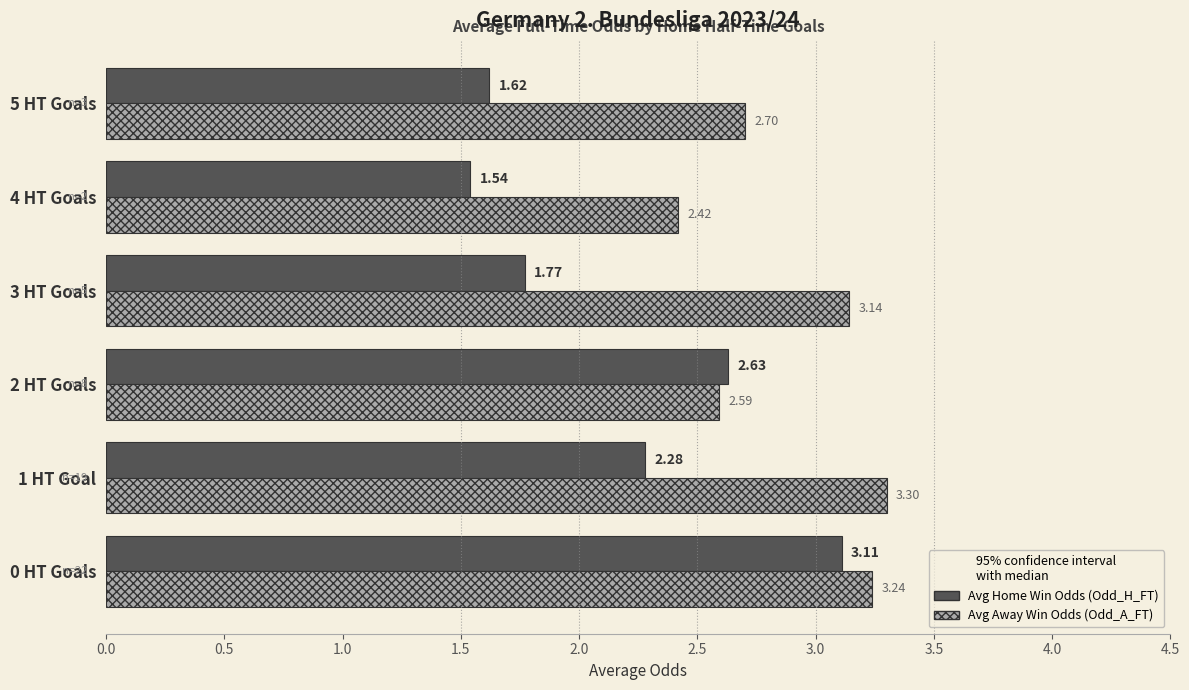

What is the spread (max minus min) of values at 1 HT Goal?

1.0